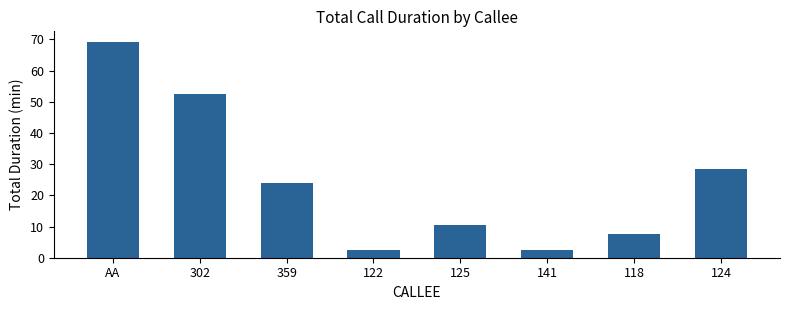

What is the difference between the maximum and minimum values?

66.8